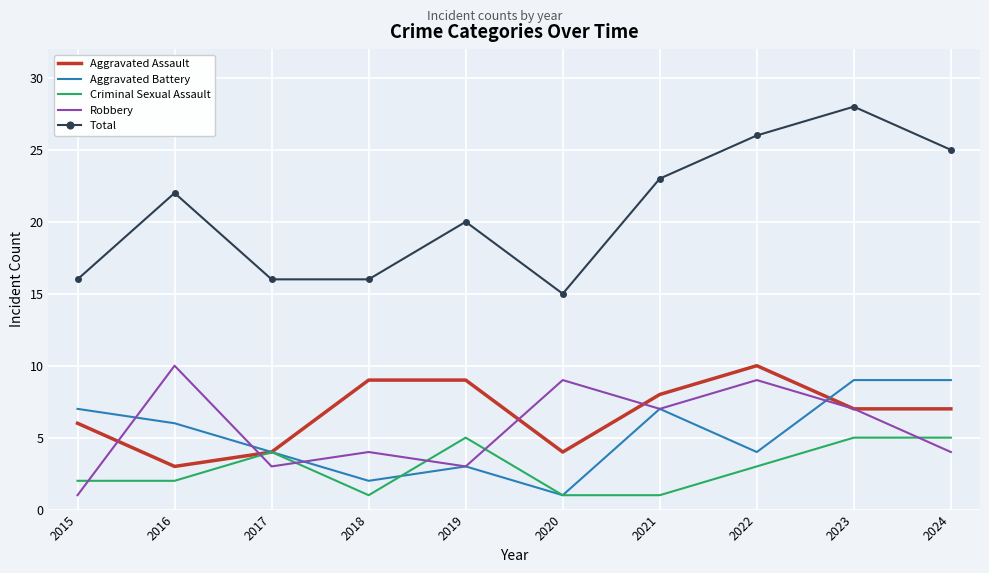

At which category does Robbery reach its first local valley?

2017